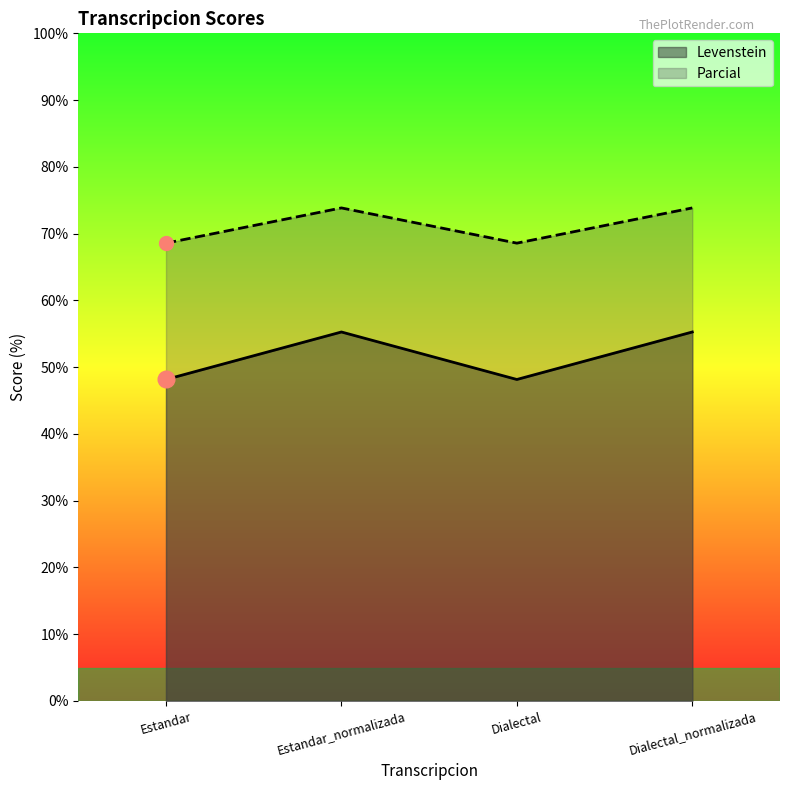

What is the value of the Parcial point at the 3rd from the left?

68.6